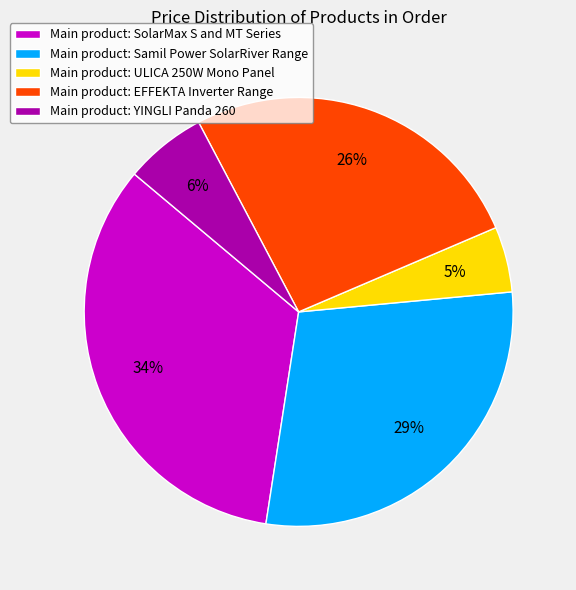

Is there a majority slice in this chart?

No